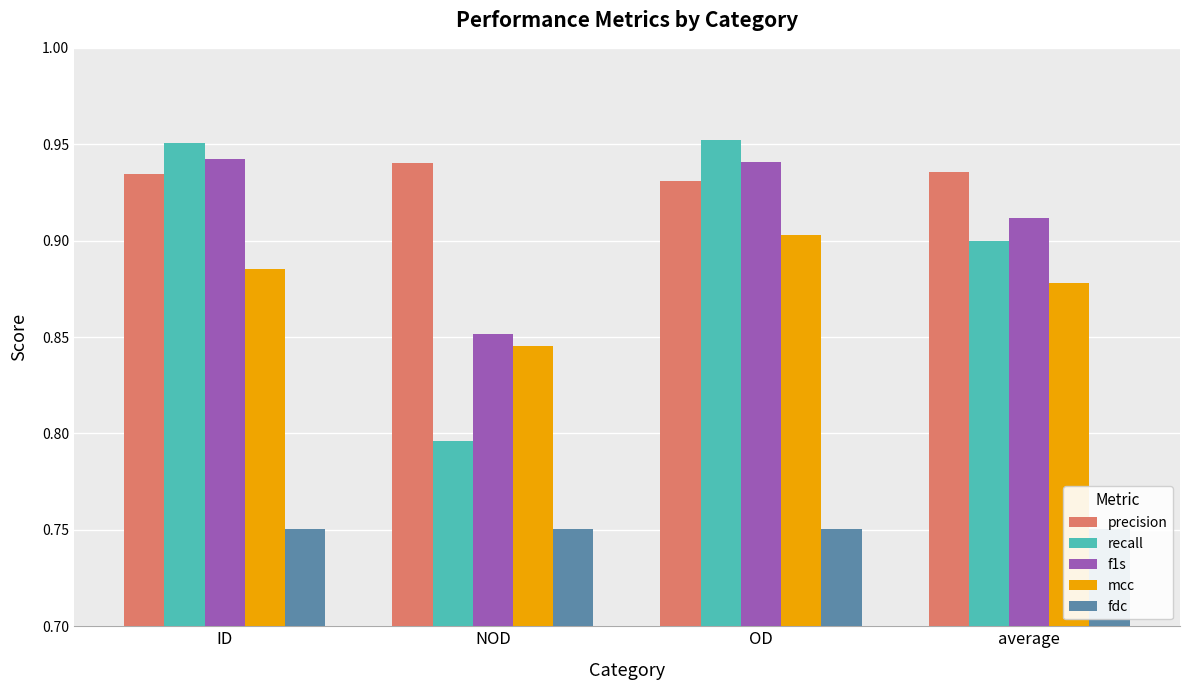

What is the spread (max minus min) of values at NOD?

0.2